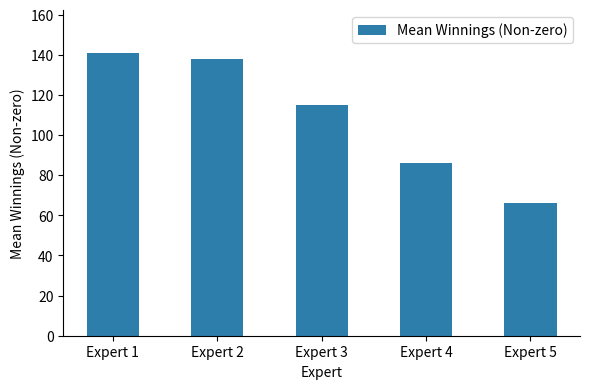

Reading left to right, extract all data points from this chart.

Expert 1=141.0	Expert 2=137.8	Expert 3=115.2	Expert 4=85.9	Expert 5=66.1